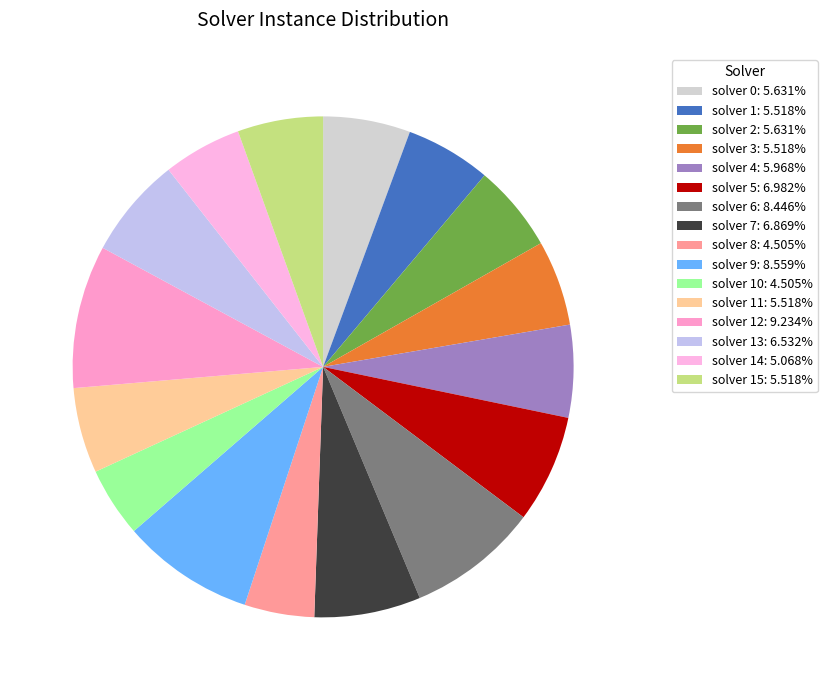

Is there any slice that represents more than half of the pie?

No